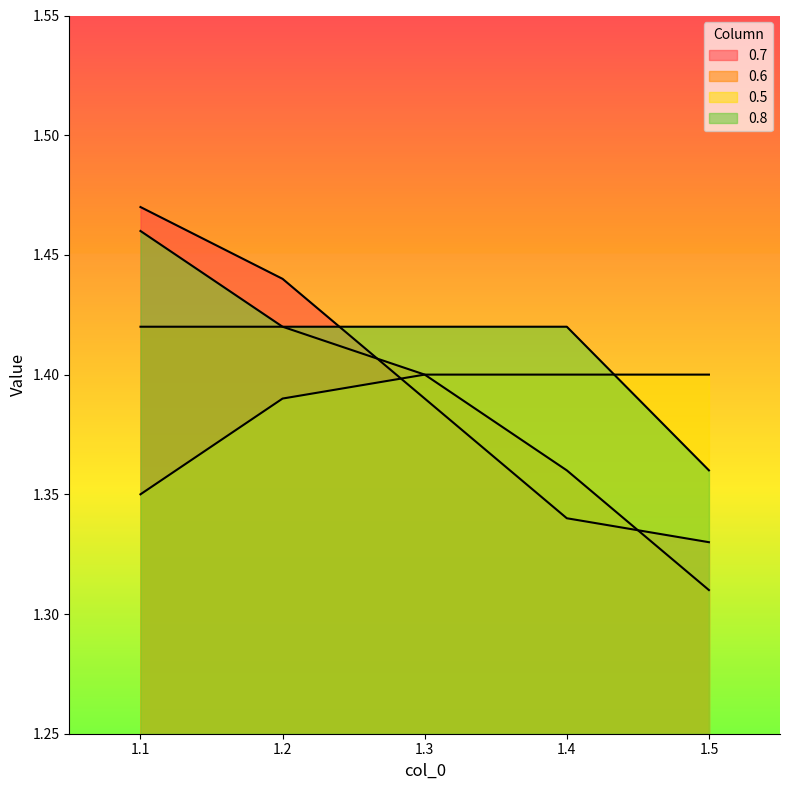

At which label is 0.6 closest to 1?

1.5